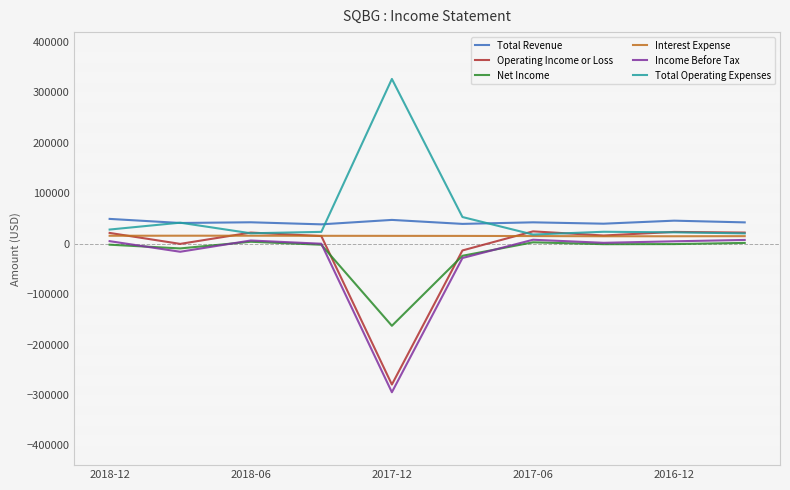

What is the minimum value shown in the chart?

-294600